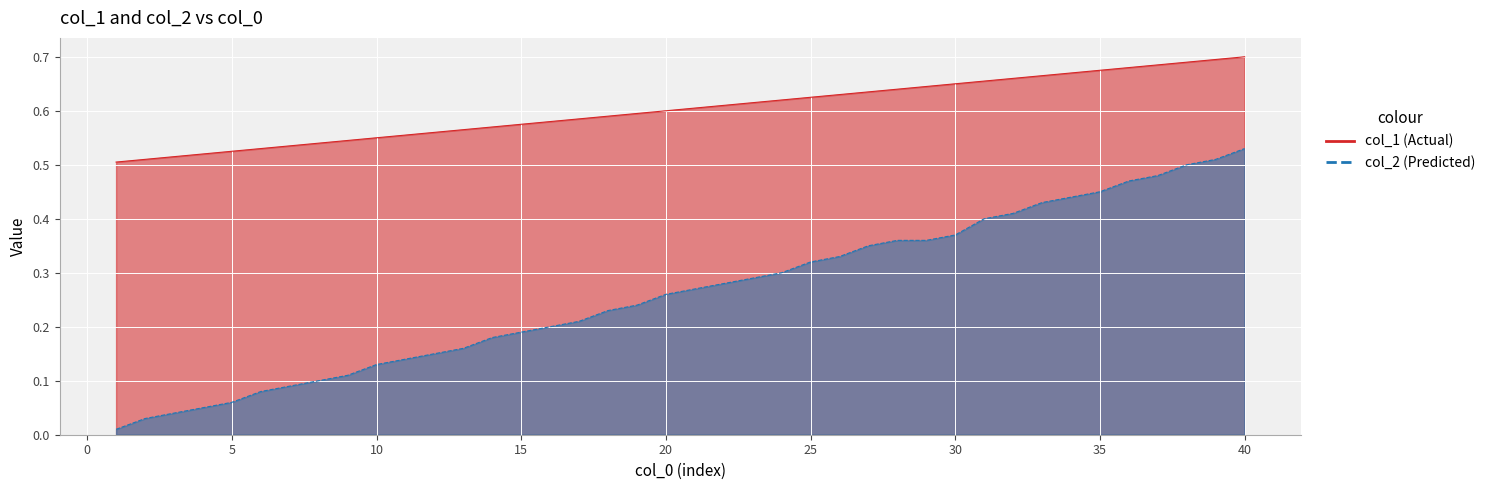

Is it true that col_2 equals 0.0 at 6?

False